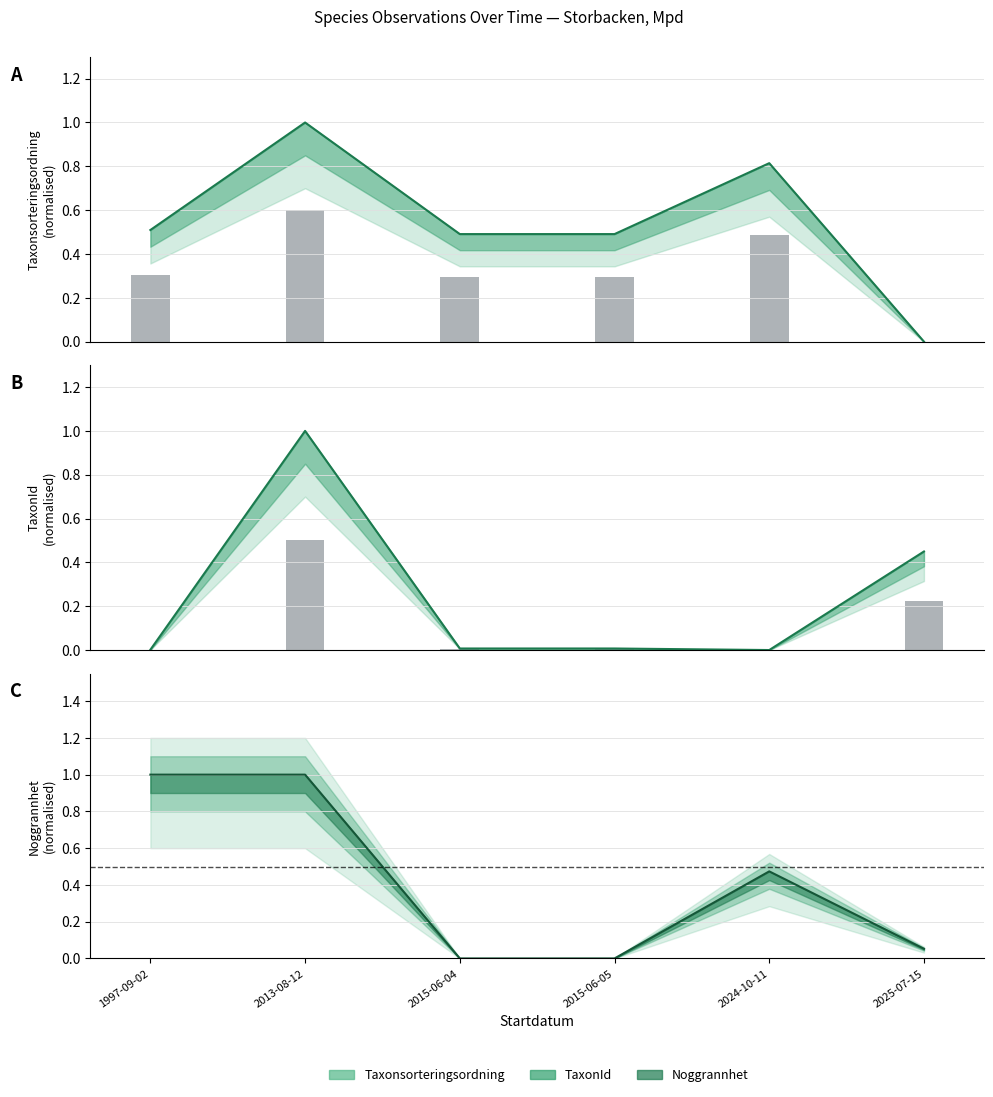

Reading right to left, what are all the values shown in this chart?

Taxonsorteringsordning: 2025-07-15=0.0	2024-10-11=0.8	2015-06-05=0.5	2015-06-04=0.5	2013-08-12=1.0	1997-09-02=0.5
TaxonId: 2025-07-15=0.4	2024-10-11=0.0	2015-06-05=0.0	2015-06-04=0.0	2013-08-12=1.0	1997-09-02=0.0
Noggrannhet: 2025-07-15=0.1	2024-10-11=0.5	2015-06-05=0.0	2015-06-04=0.0	2013-08-12=1.0	1997-09-02=1.0